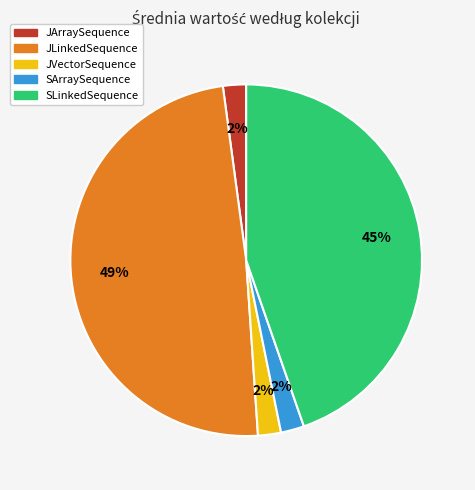

Does any single category account for the majority?

No